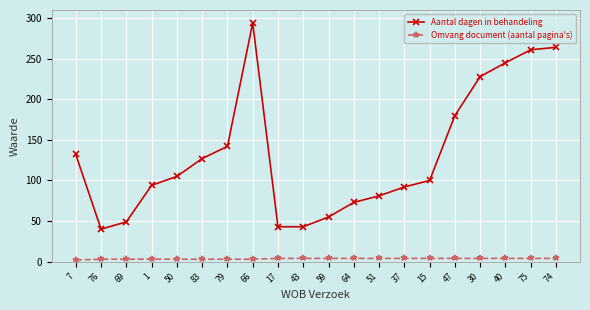

What are all the series names shown in the legend?

Aantal dagen in behandeling, Omvang document (aantal pagina's)